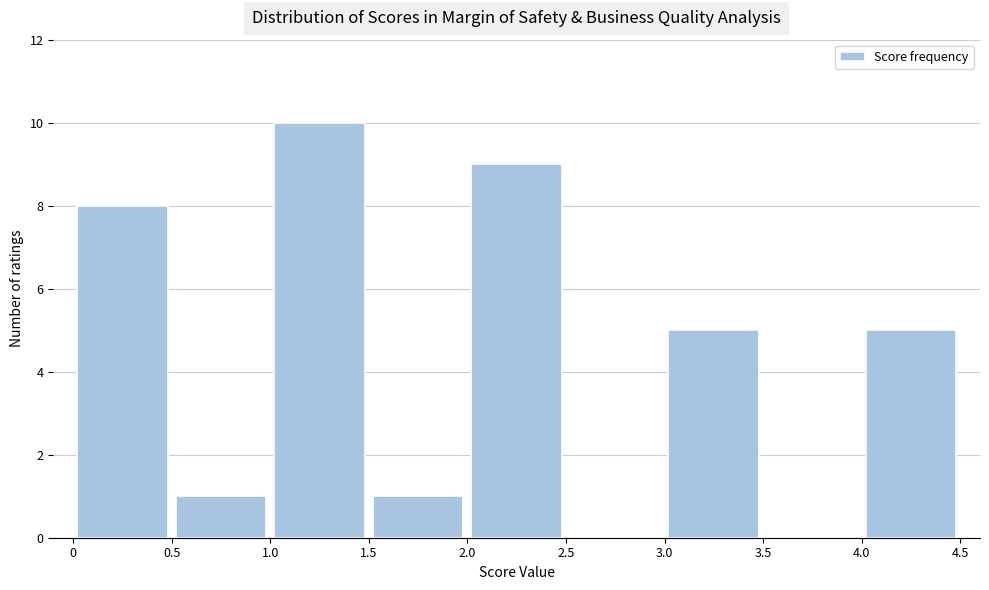

Over which range of the x-axis is the bar tallest?

1.0 to 1.5